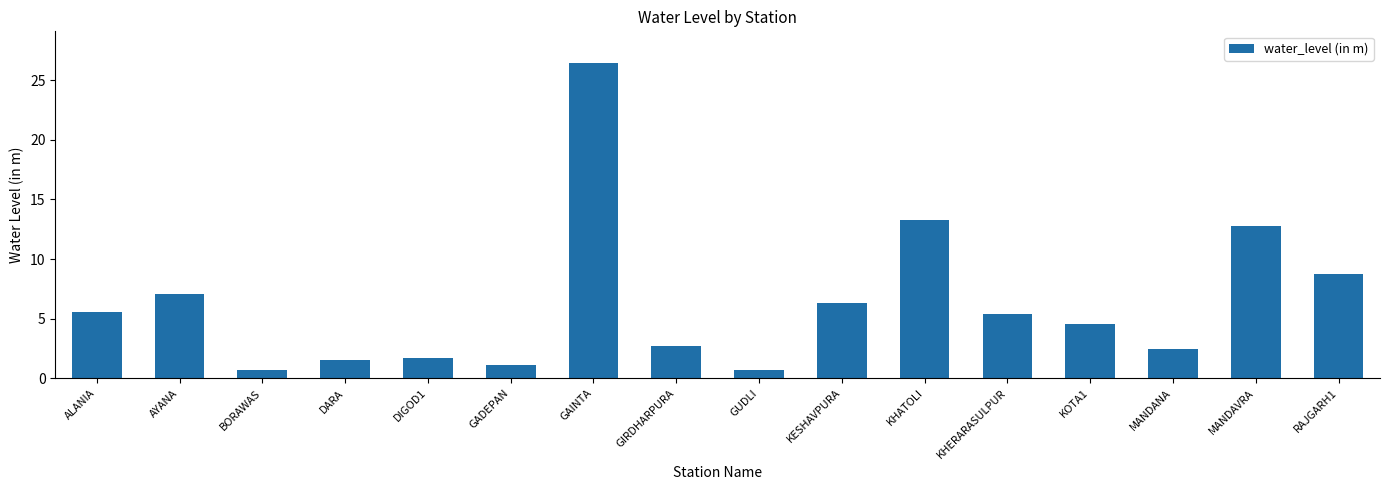

What is the label of the 10th bar from the right?

GAINTA